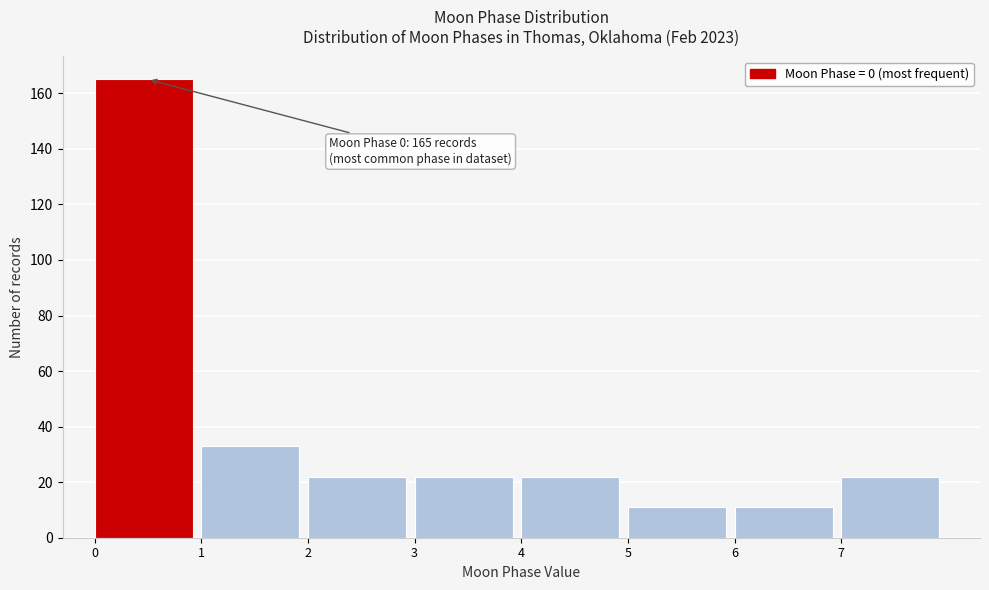

Over which range of the x-axis is the bar tallest?

0 to 1